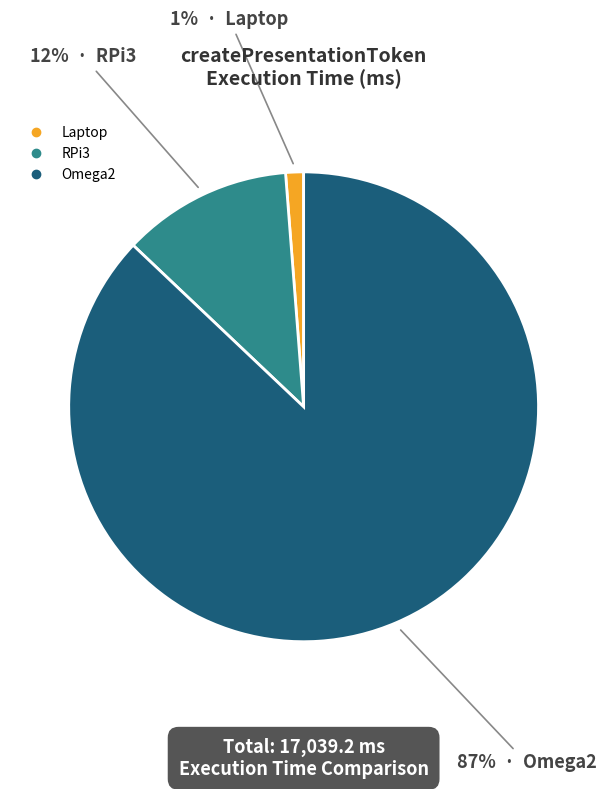

Which category has the smallest portion of the pie?

Laptop